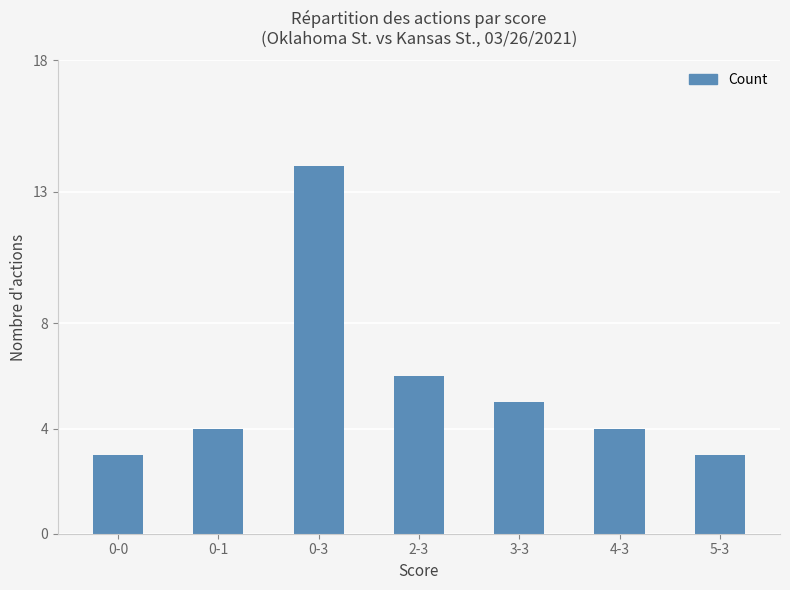

What is the greatest value displayed?

14